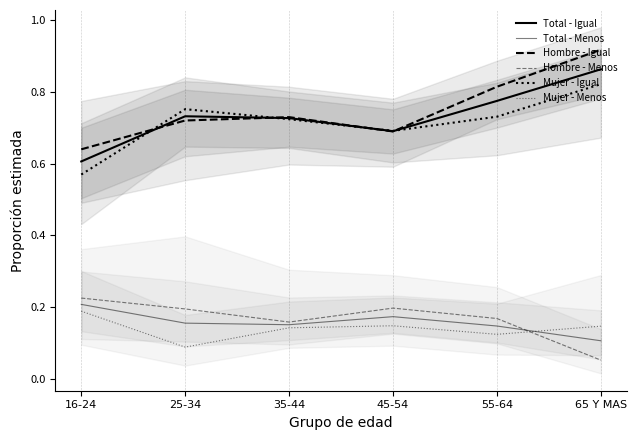

What is the smallest value displayed?

0.1